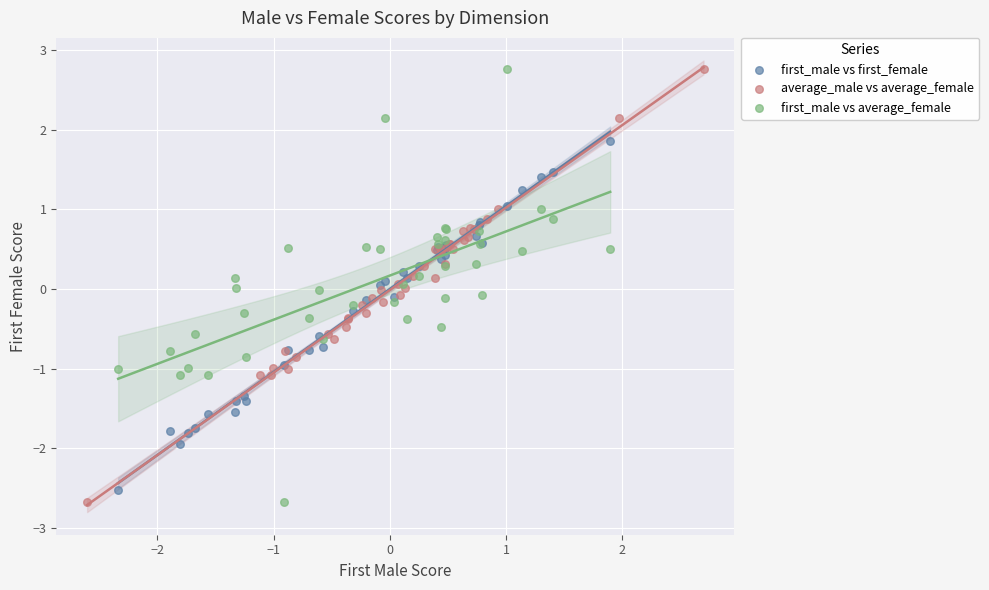

What are all the series names shown in the legend?

first_male vs first_female, average_male vs average_female, first_male vs average_female